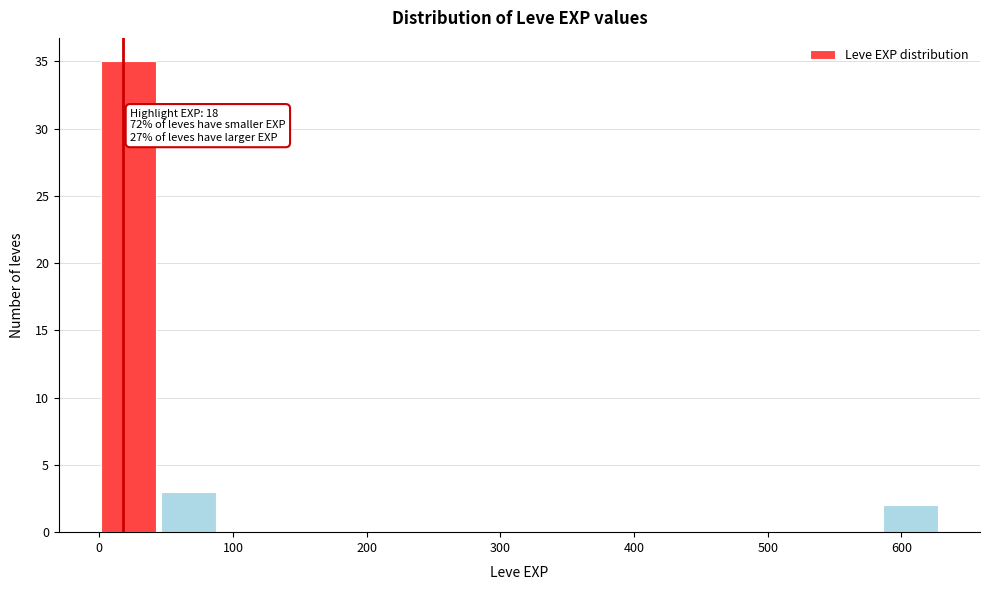

Over which range of the x-axis is the bar tallest?

1 to 46